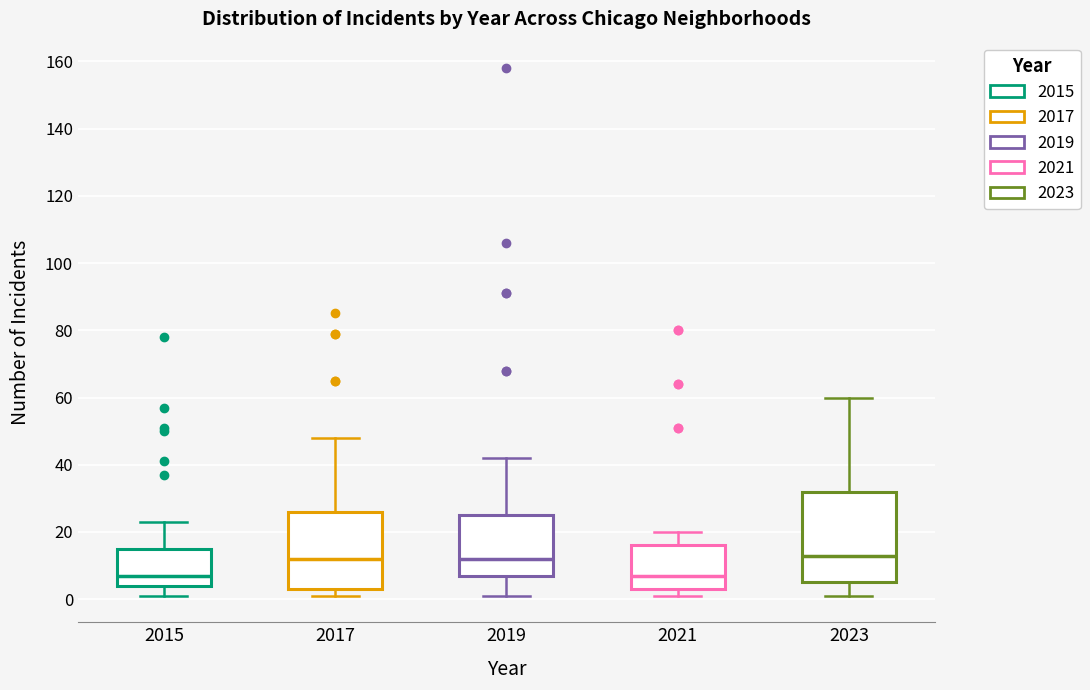

Reading left to right, transcribe this box plot: for each box, give where its median line is, the range the box spans, and where its two whiskers end, as read against the y-axis. The values are not printed on the chart, so give them approximately, as read against the axis.

2015: median 8, box 4 to 16, whiskers 2 to 24
2017: median 12, box 4 to 26, whiskers 2 to 48
2019: median 12, box 8 to 26, whiskers 2 to 42
2021: median 8, box 4 to 16, whiskers 2 to 20
2023: median 14, box 6 to 32, whiskers 2 to 60